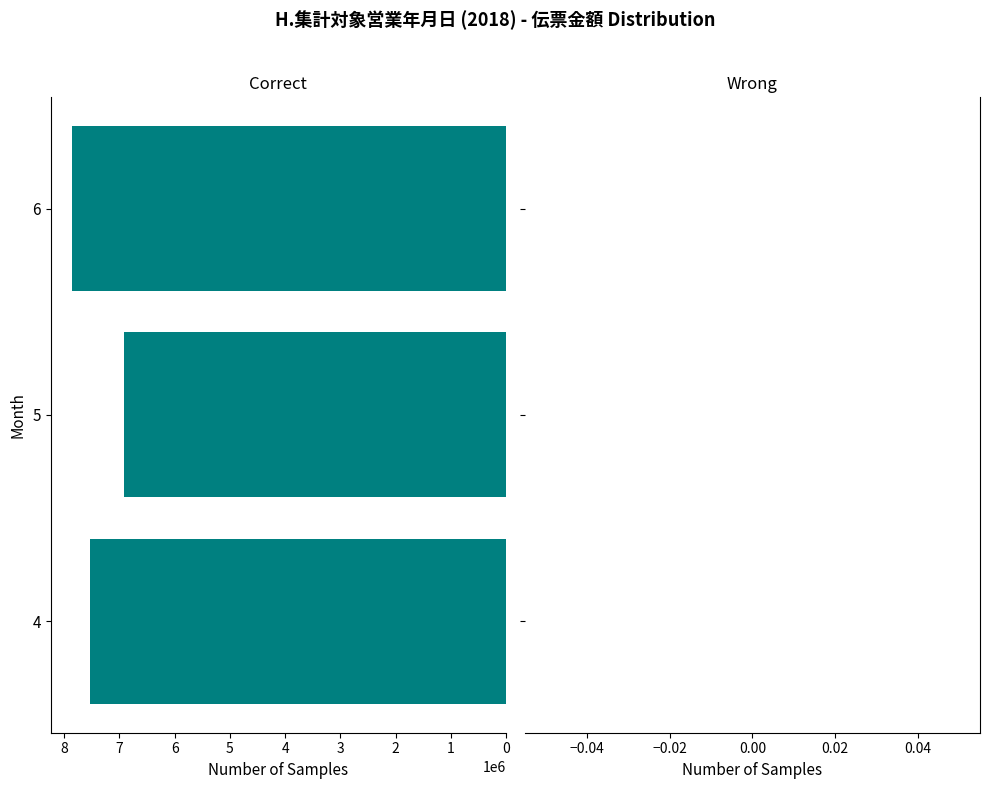

What is the greatest value displayed?

7851148